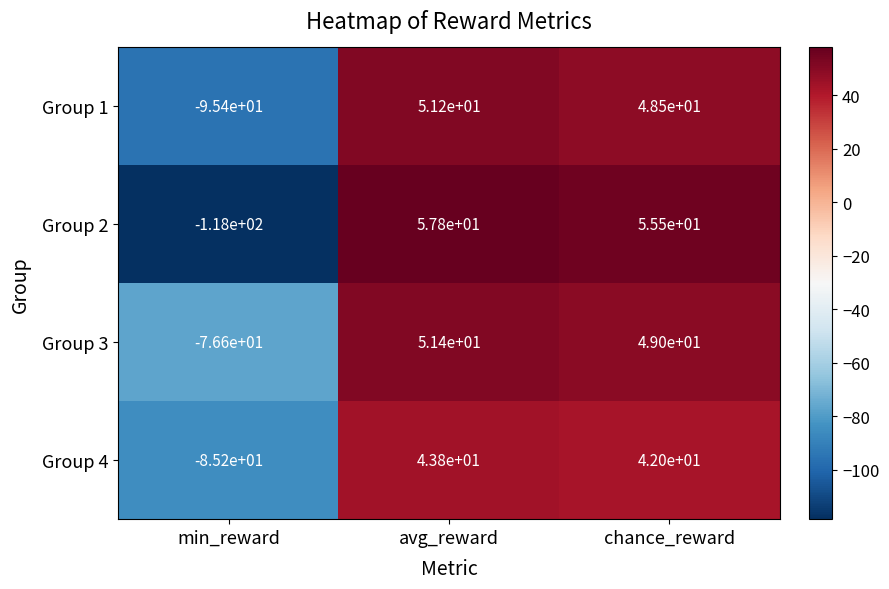

Where is Group 3 nearest to the value -12?

chance_reward